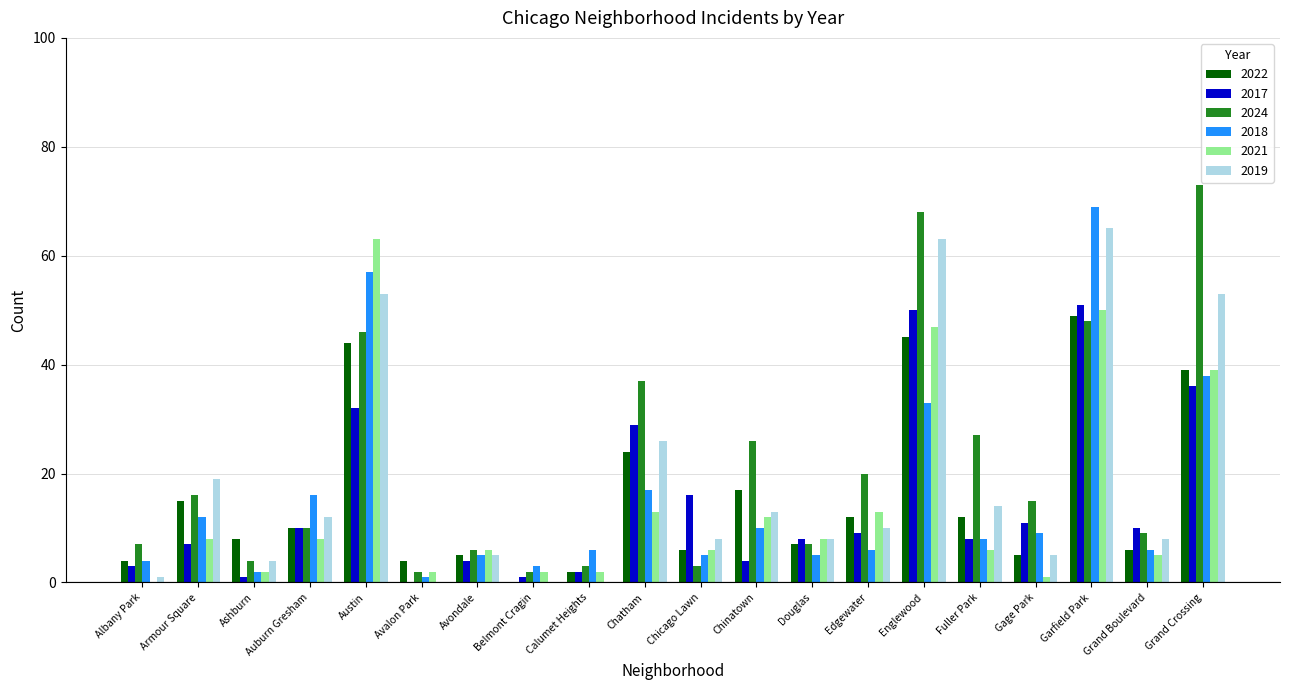

Where is 2024 nearest to the value 37?

Chatham